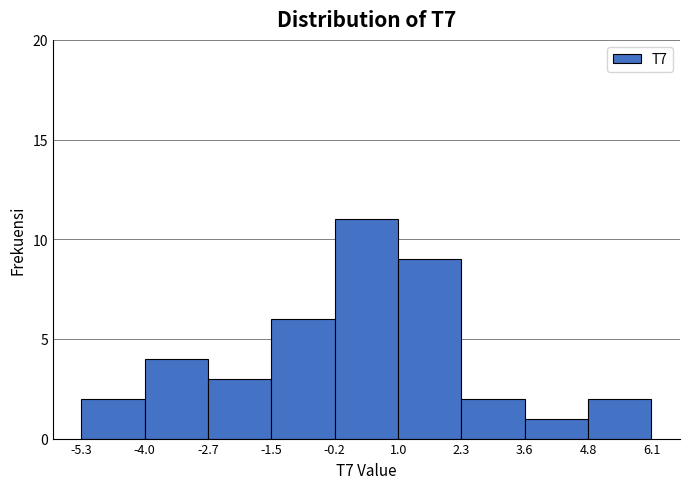

Reading left to right, list every bar in this chart as the range it spans on the x-axis followed by its height. The values are not printed on the chart, so give them approximately, as read against the axis.

-5.3 to -4.0: 2
-4.0 to -2.7: 4
-2.7 to -1.5: 3
-1.5 to -0.2: 6
-0.2 to 1.0: 11
1.0 to 2.3: 9
2.3 to 3.6: 2
3.6 to 4.8: 1
4.8 to 6.1: 2